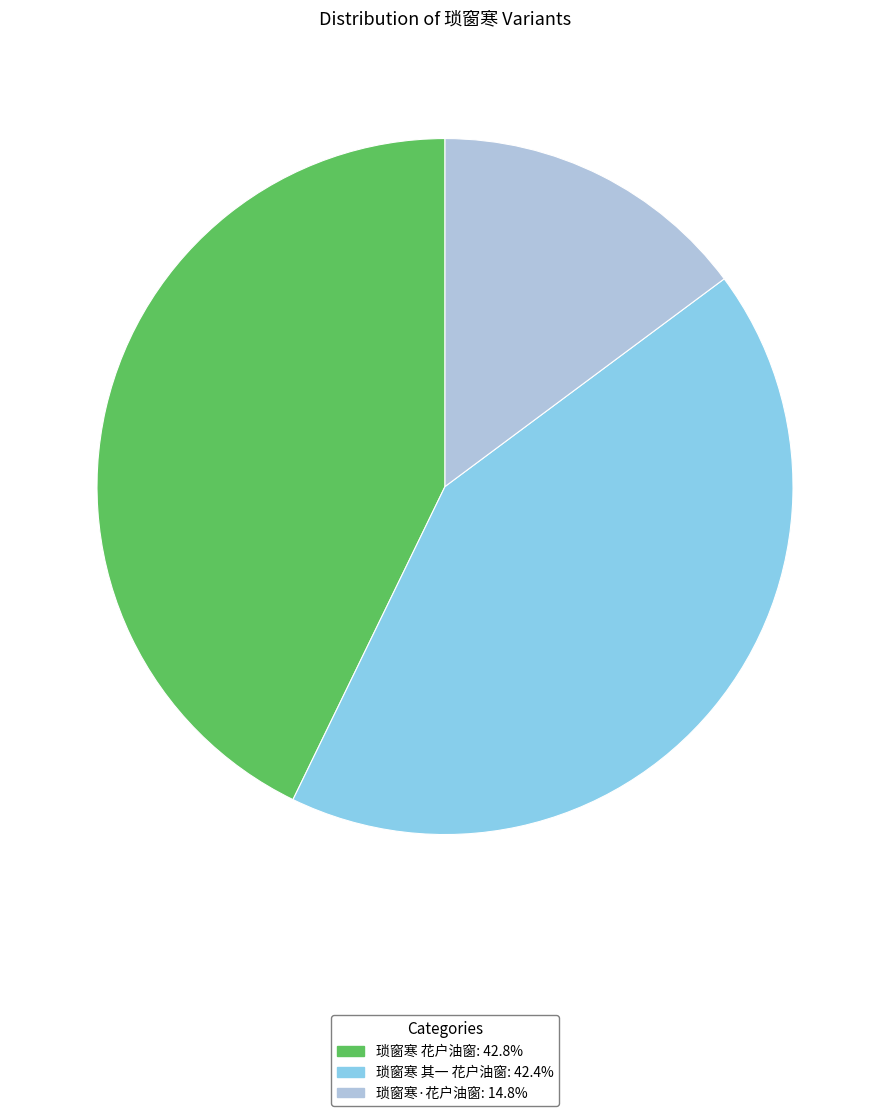

What is the smallest slice in the pie chart?

琐窗寒·花户油窗